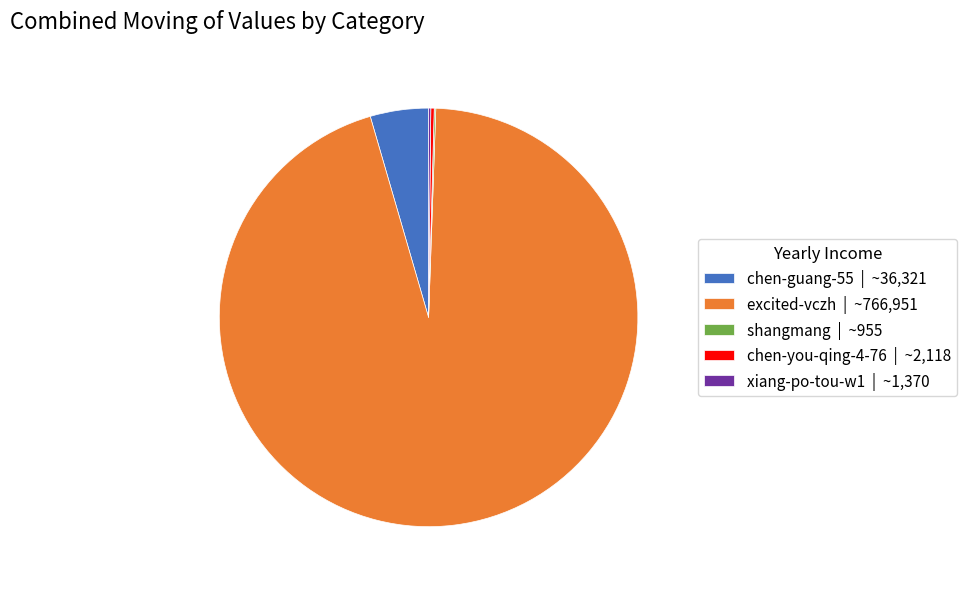

The chen-guang-55 | ~36,321 slice represents 17% of the pie. True or false?

False